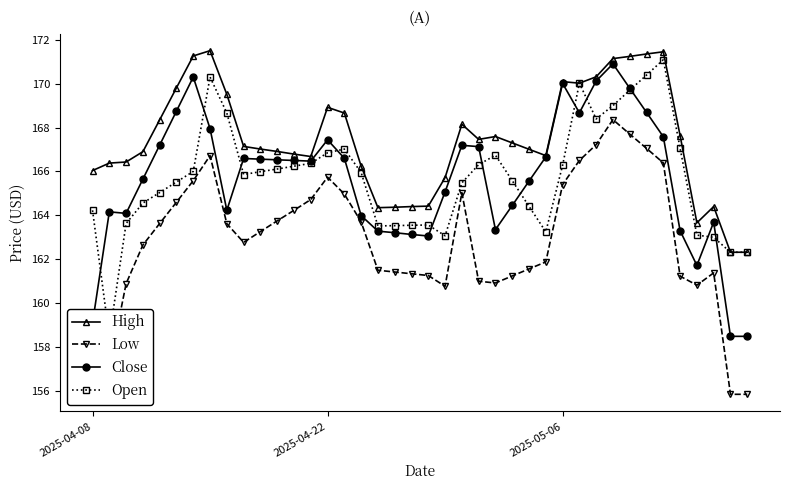

What is the value of the High point at the 16th from the left?

168.7